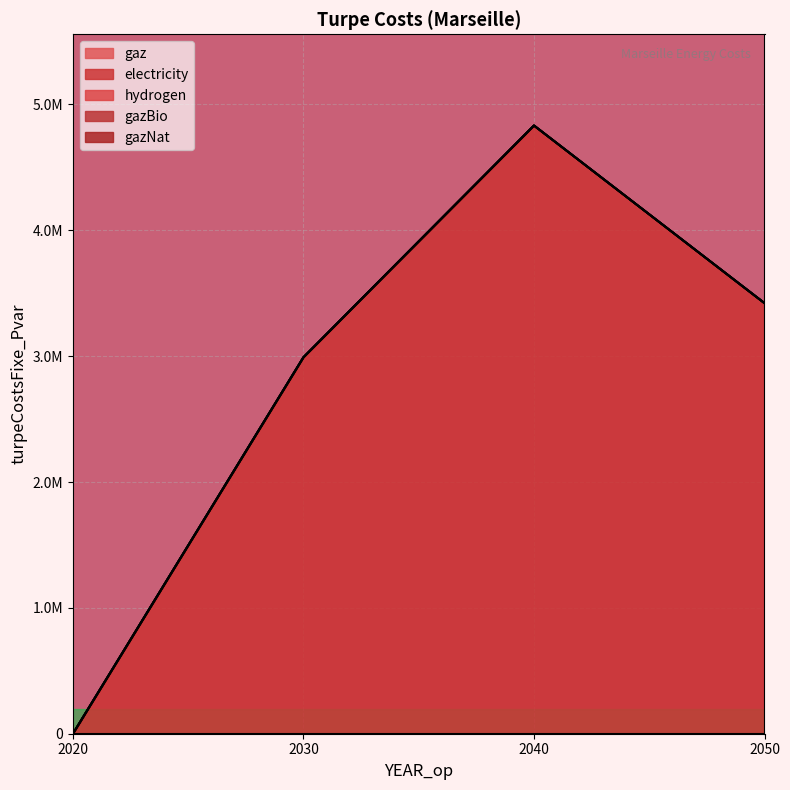

What is the difference between the highest and lowest values at 2030?

2991209.1